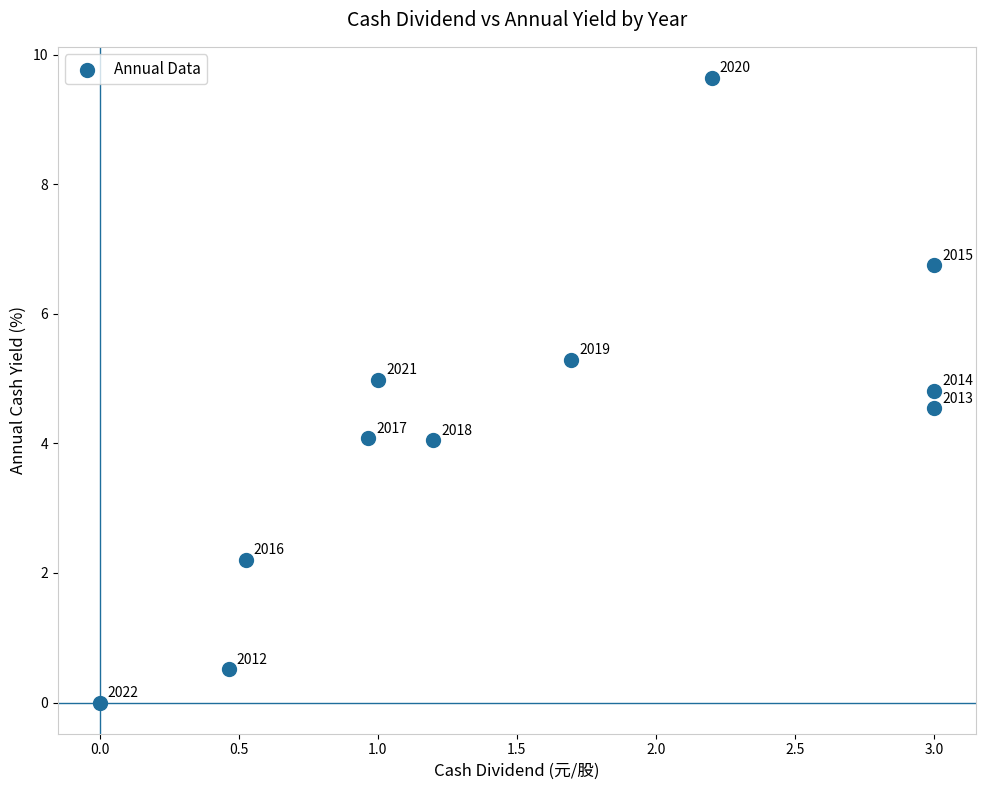

What is the average X value?

1.5